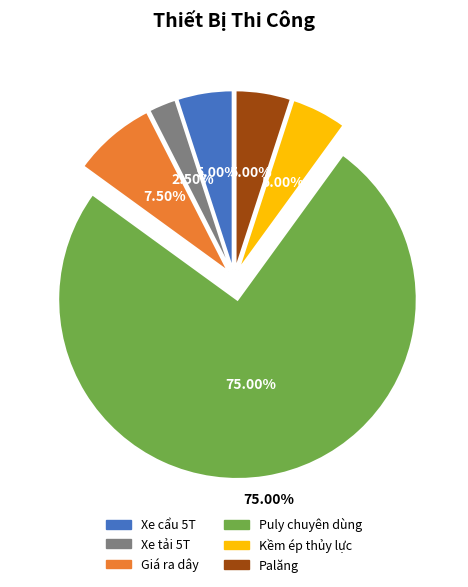

Does Giá ra dây account for over 50% of the chart?

No